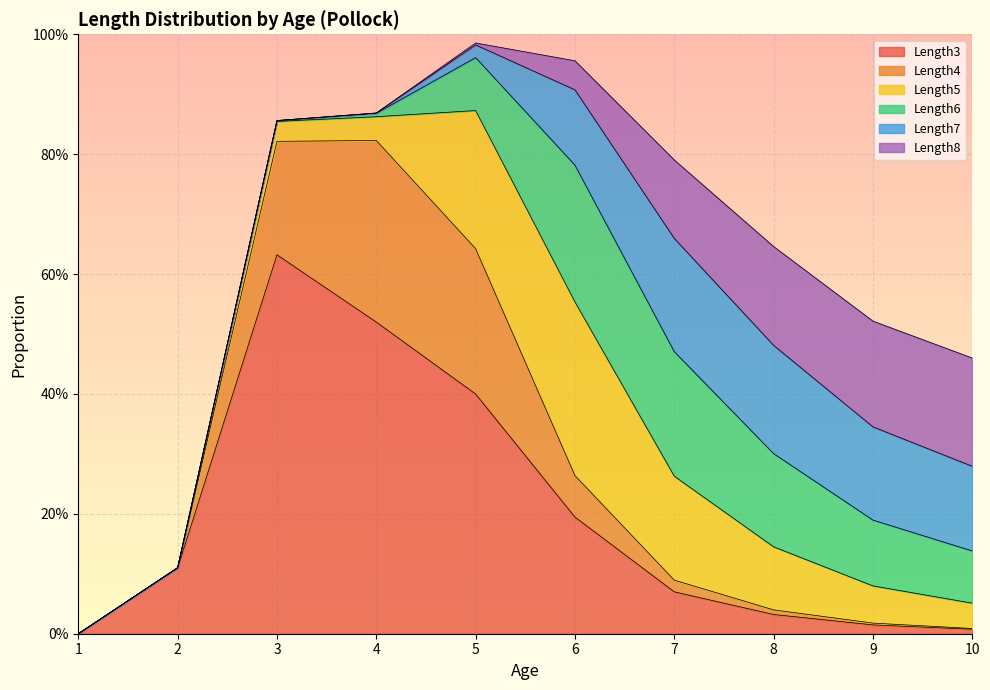

What are all the series names shown in the legend?

Length3, Length4, Length5, Length6, Length7, Length8